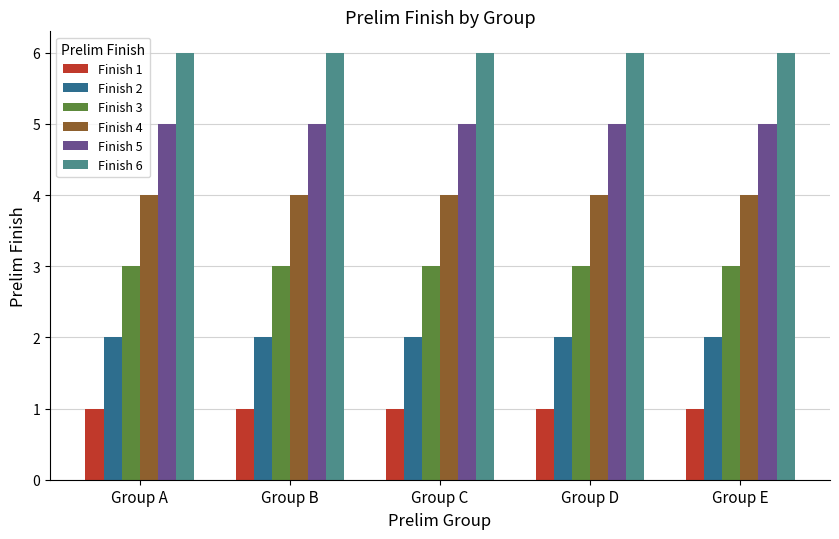

Reading left to right, extract all data points from this chart.

Finish 1: Group A=1	Group B=1	Group C=1	Group D=1	Group E=1
Finish 2: Group A=2	Group B=2	Group C=2	Group D=2	Group E=2
Finish 3: Group A=3	Group B=3	Group C=3	Group D=3	Group E=3
Finish 4: Group A=4	Group B=4	Group C=4	Group D=4	Group E=4
Finish 5: Group A=5	Group B=5	Group C=5	Group D=5	Group E=5
Finish 6: Group A=6	Group B=6	Group C=6	Group D=6	Group E=6